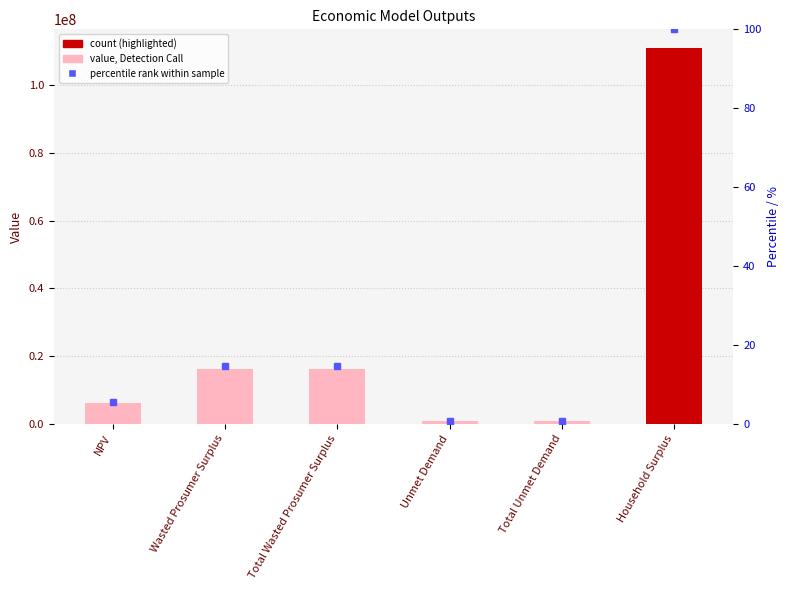

What is the difference between the values at NPV and Household Surplus?

104617315.5